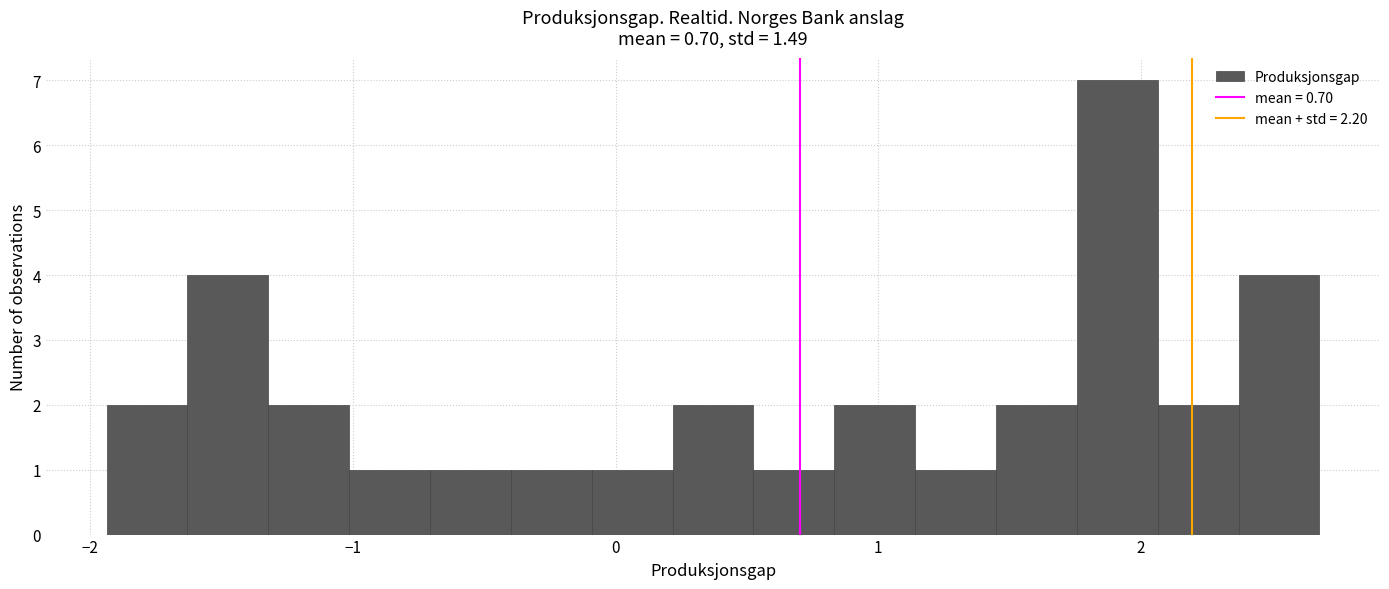

Read against the x-axis, roughly where is the centre of the tallest bar?

1.9